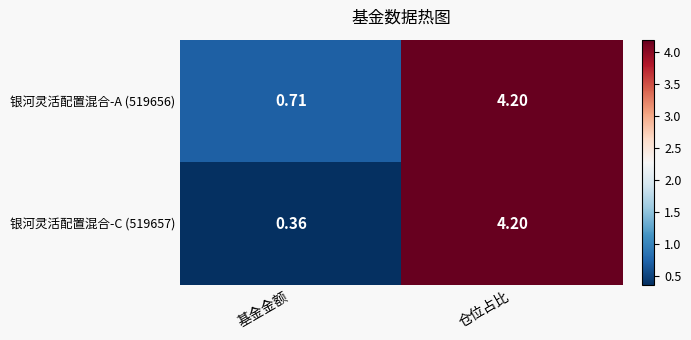

Rank the categories by 银河灵活配置混合-A (519656) value from lowest to highest.

基金金额, 仓位占比